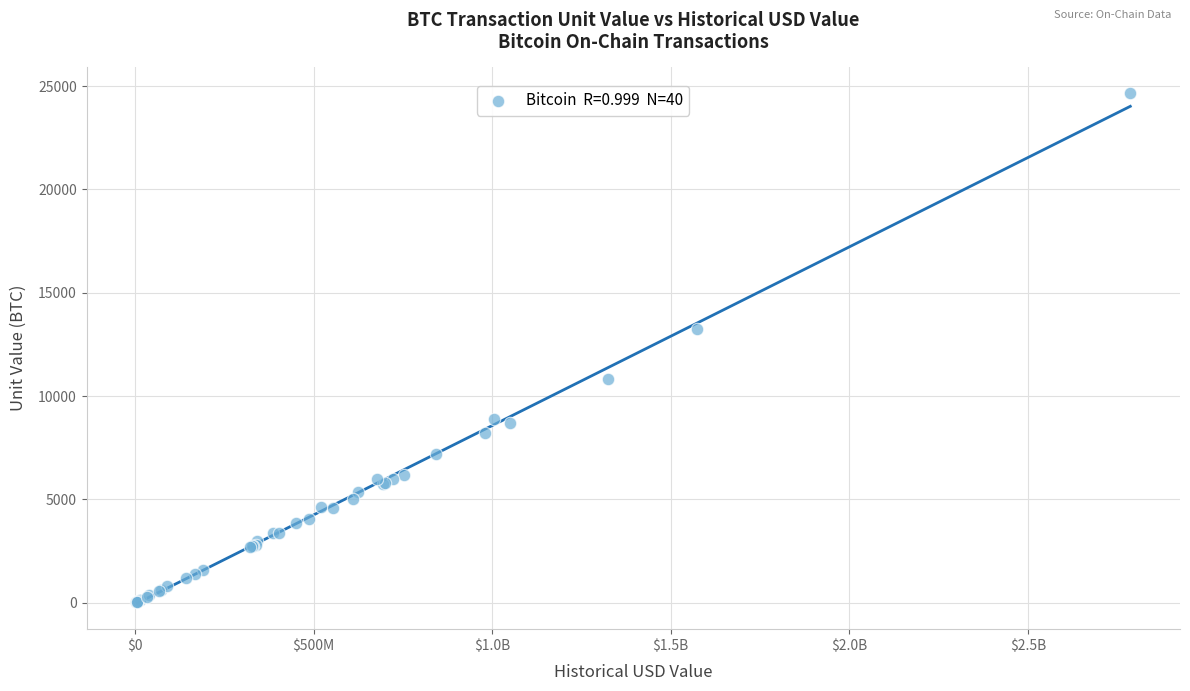

What Y value in the scatter plot is closest to 12348?

13250.0